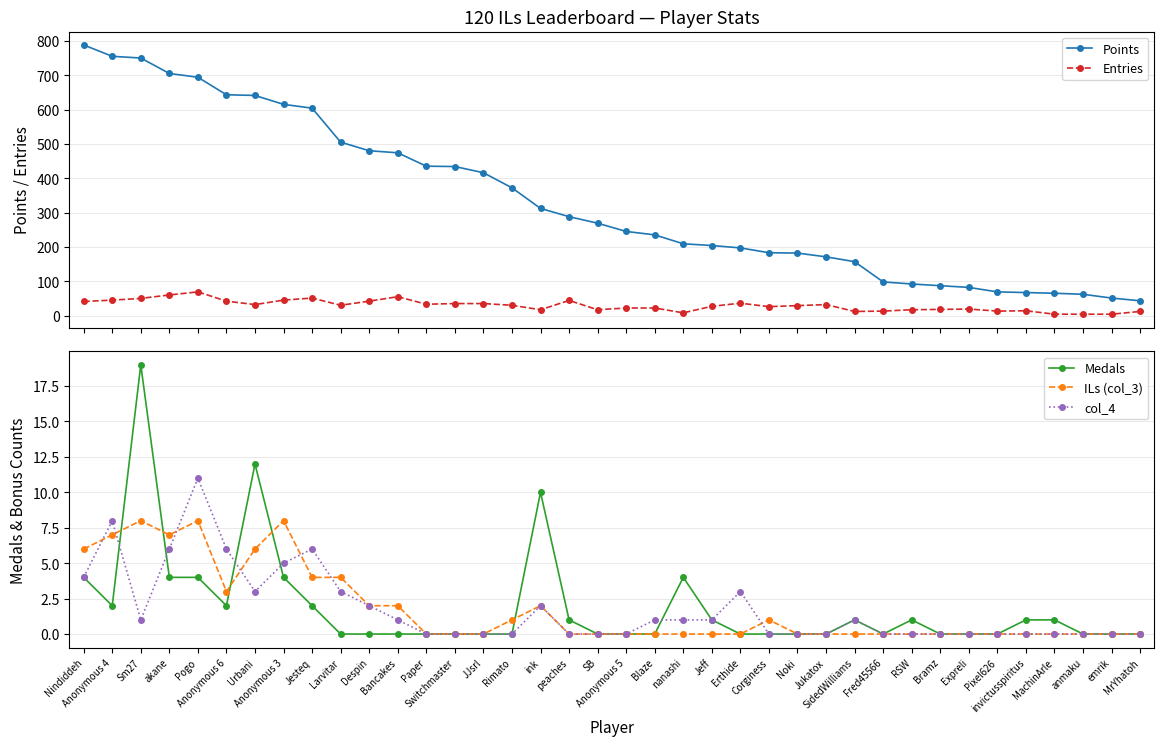

Does the chart display data point markers on the line(s)?

Yes